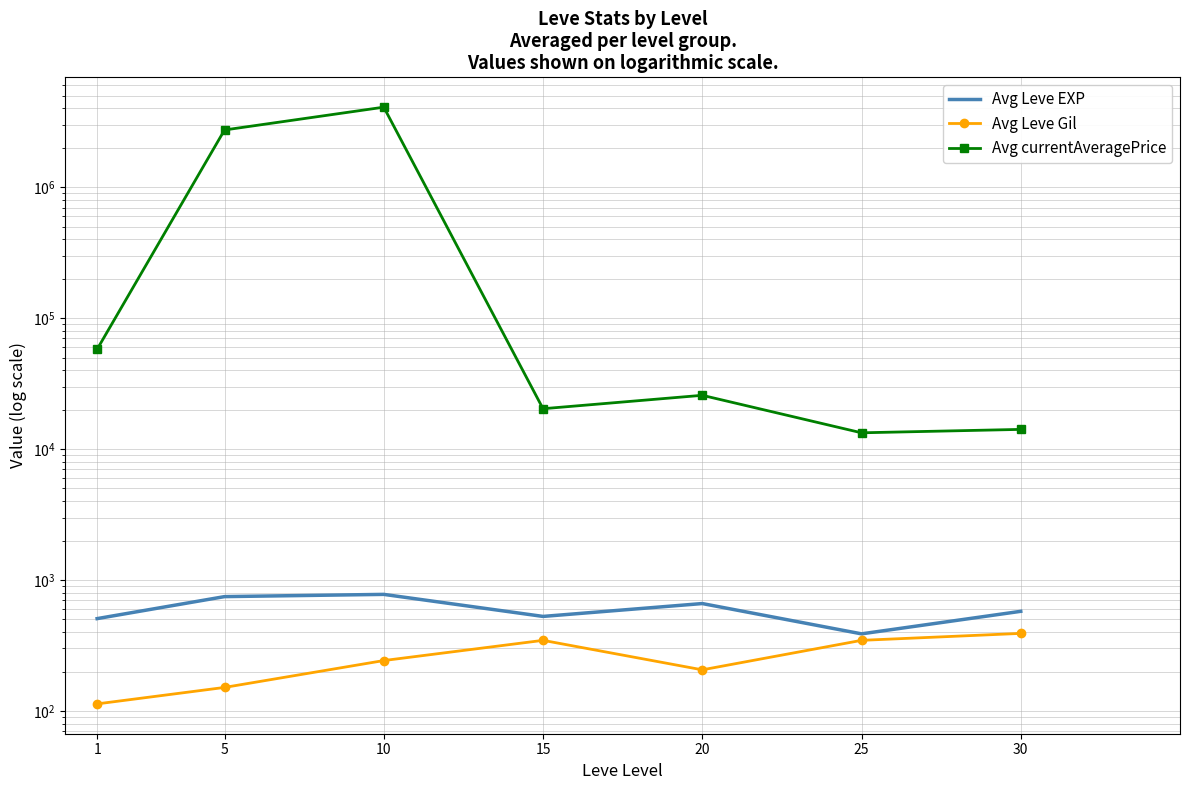

At which category is the sum across all series the highest?

10